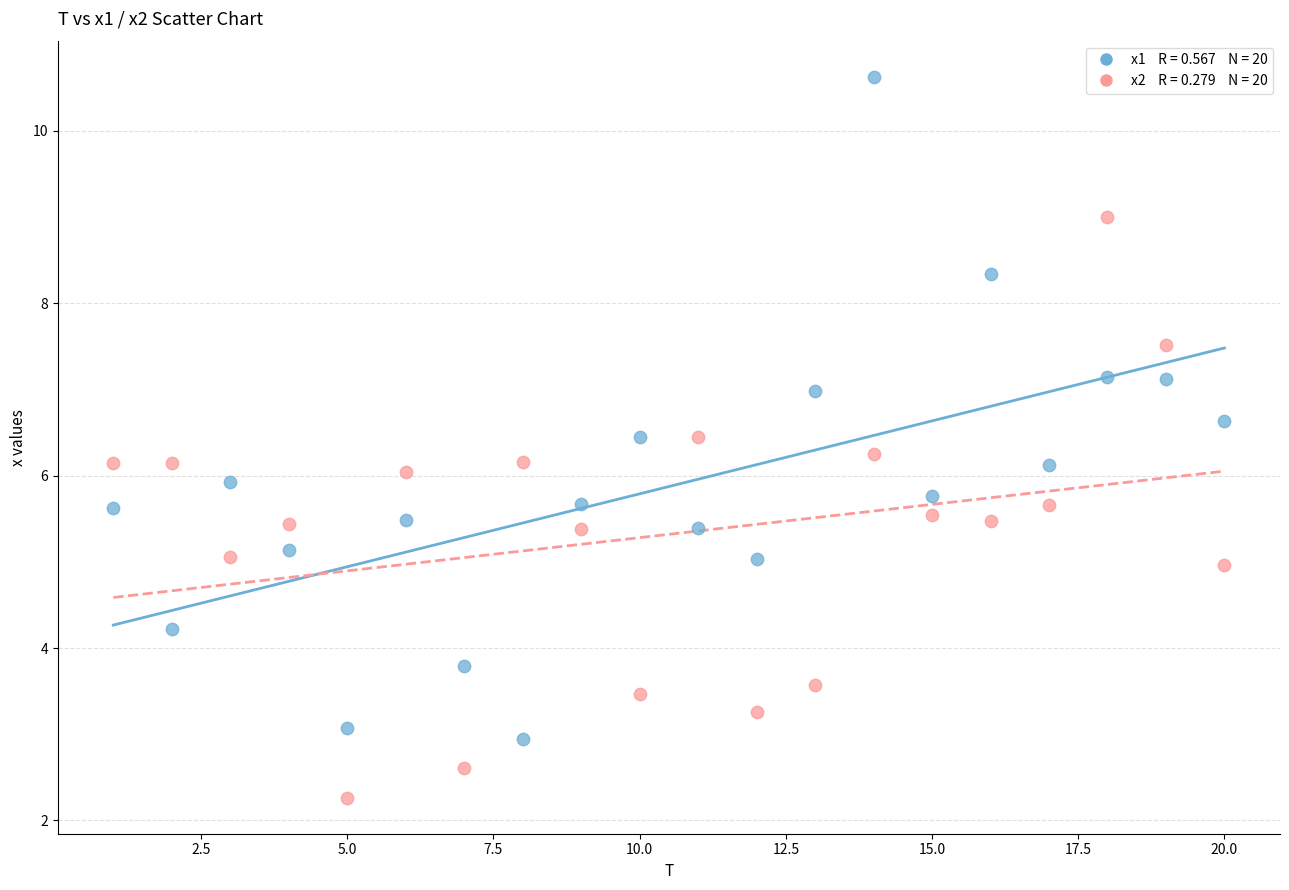

Across all data points, what is the range of X values (max minus min)?

19.0